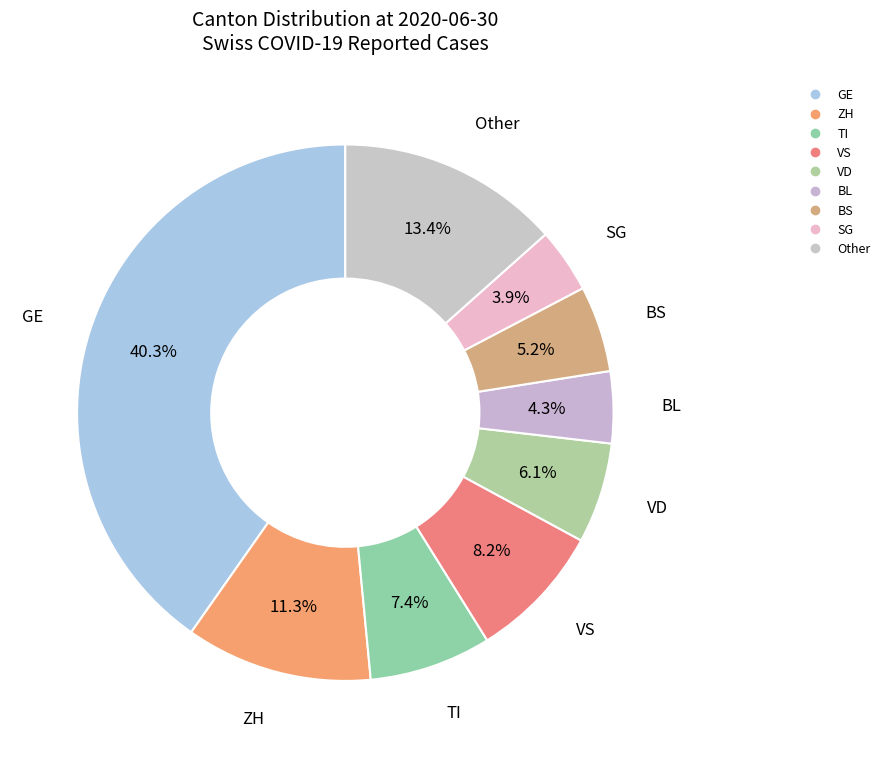

Is it true that VD is 11% of the pie?

False